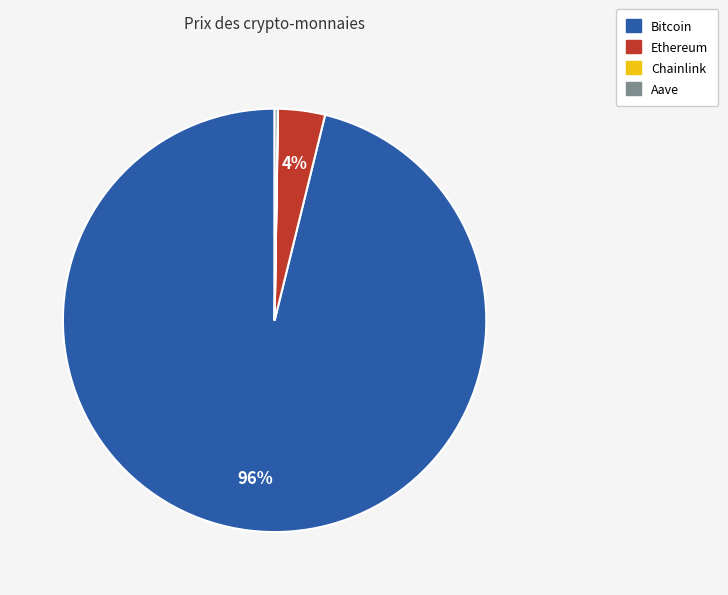

Which slice represents more than half of the pie?

Bitcoin